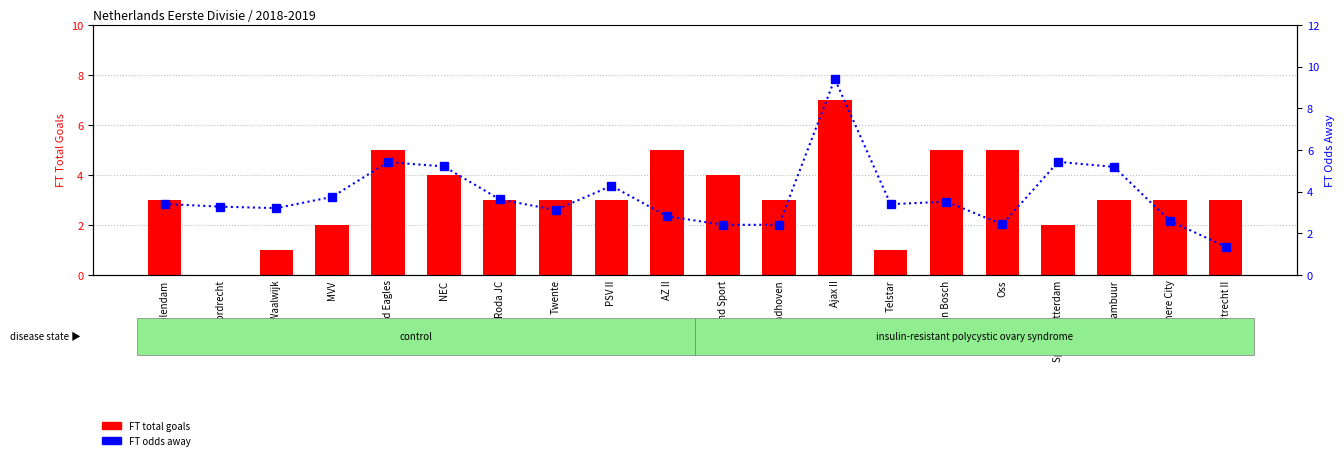

Reading right to left, extract all data points from this chart.

FT total goals: 3.0	3.0	3.0	2.0	5.0	5.0	1.0	7.0	3.0	4.0	5.0	3.0	3.0	3.0	4.0	5.0	2.0	1.0	0.0	3.0
FT odds away: 1.4	2.6	5.2	5.4	2.4	3.5	3.4	9.4	2.4	2.4	2.8	4.3	3.1	3.6	5.2	5.4	3.8	3.2	3.3	3.4